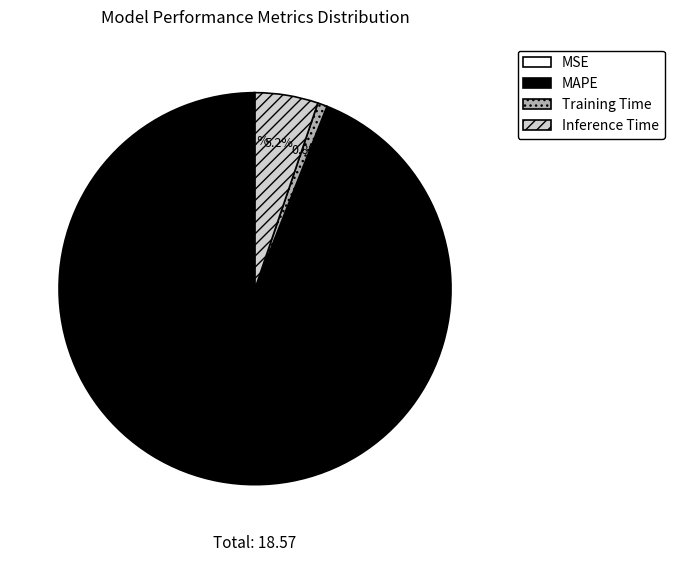

True or false: MAPE accounts for 94% of the total.

True